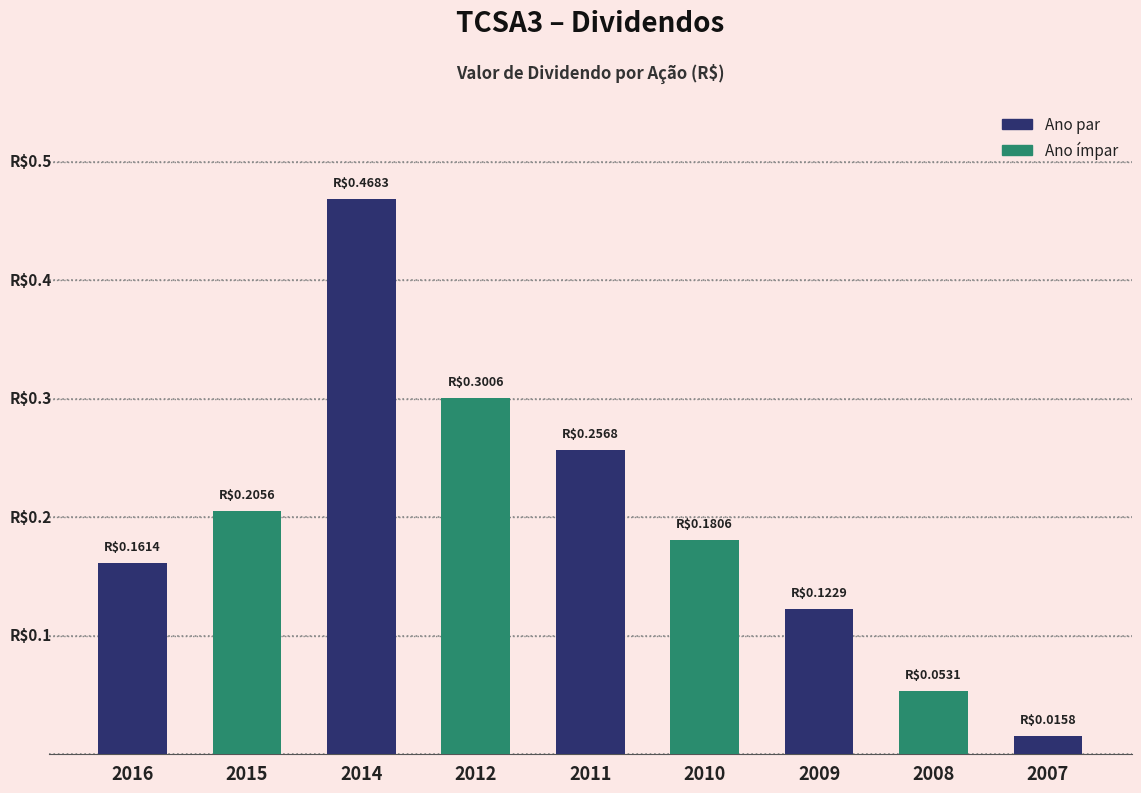

Are the bars horizontal?

No